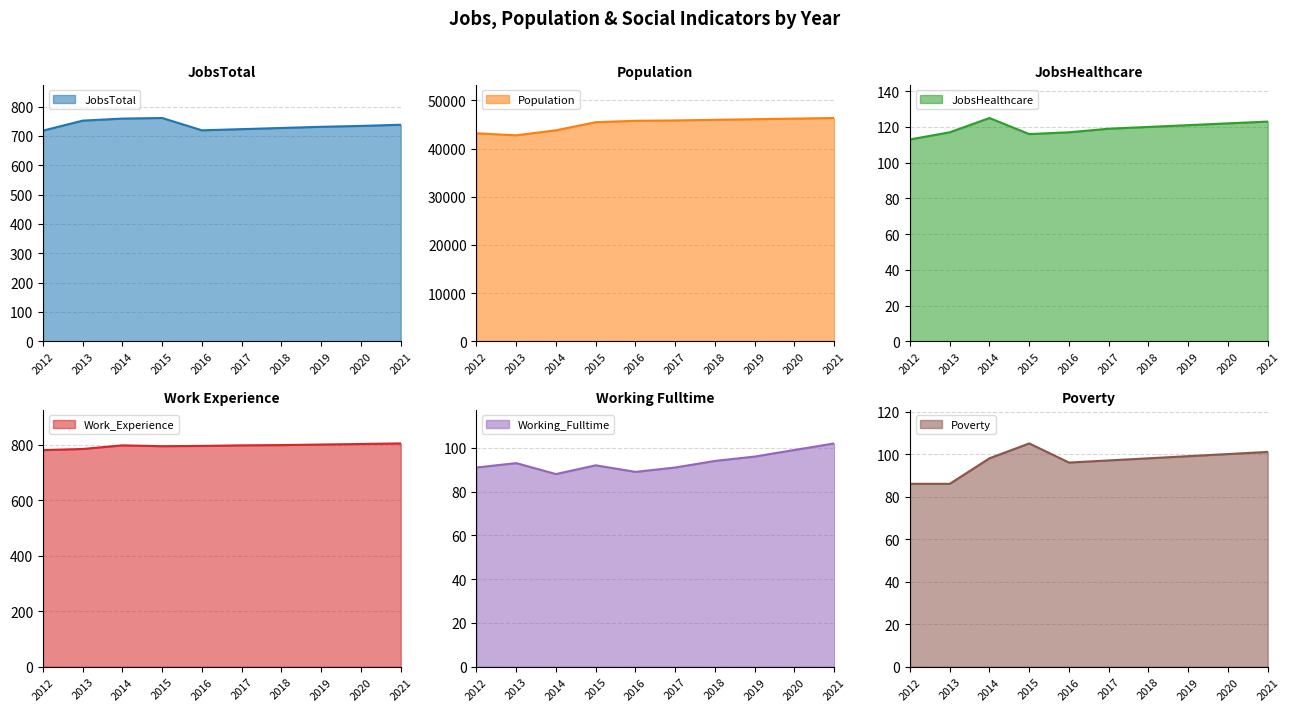

At which category does Poverty reach its first local valley?

2016